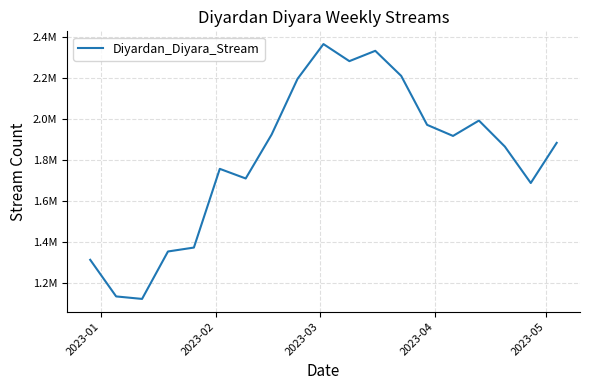

Does the chart have visible grid lines?

Yes